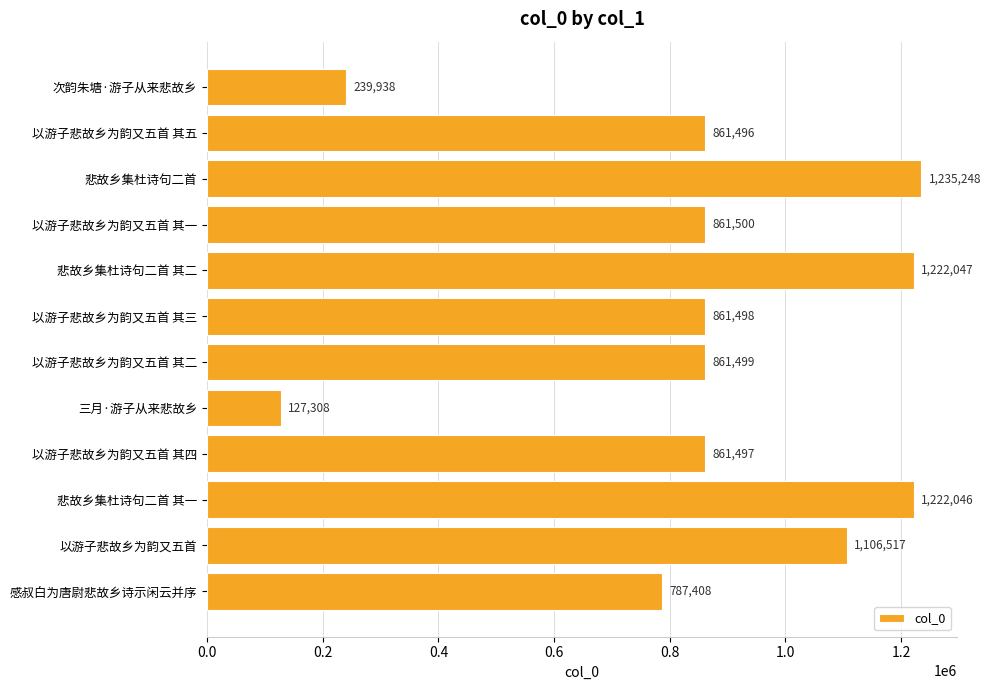

Reading top to bottom, transcribe all the data shown in this chart.

239938	861496	1235248	861500	1222047	861498	861499	127308	861497	1222046	1106517	787408